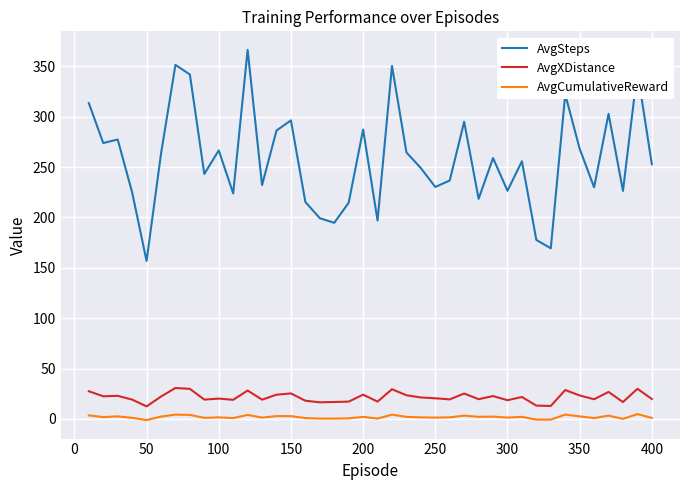

True or false: AvgXDistance and AvgSteps intersect in this chart.

False